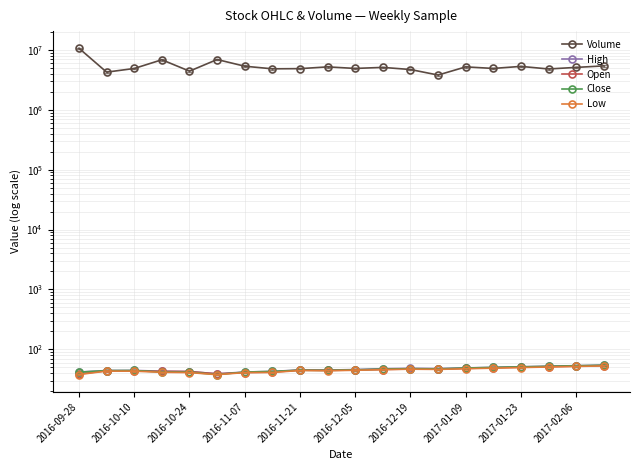

Reading left to right, list all the values displayed in this chart.

Volume: 10634760.0	4248537.0	4893540.0	6840124.0	4414650.0	6902386.0	5336949.0	4828093.0	4861870.0	5200000.0	4900000.0	5100000.0	4700000.0	3800000.0	5200000.0	4900000.0	5300000.0	4800000.0	5100000.0	5400000.0
High: 41.9	44.3	44.5	43.2	42.7	39.1	41.8	42.9	45.3	45.1	46.0	47.5	48.2	47.8	49.0	50.1	51.2	52.3	53.4	54.5
Open: 38.8	44.0	43.5	42.9	42.5	39.0	41.0	41.7	45.0	44.5	45.2	46.1	47.0	46.8	48.1	49.2	50.3	51.4	52.5	53.6
Close: 41.6	44.2	44.4	41.8	41.7	37.9	41.8	42.8	44.9	44.6	45.5	46.8	47.6	47.2	48.8	49.9	51.0	52.1	53.2	54.3
Low: 38.0	43.4	43.2	41.4	41.0	37.8	41.0	41.2	44.4	44.0	44.8	45.9	46.7	46.3	47.5	48.6	49.7	50.8	51.9	53.0